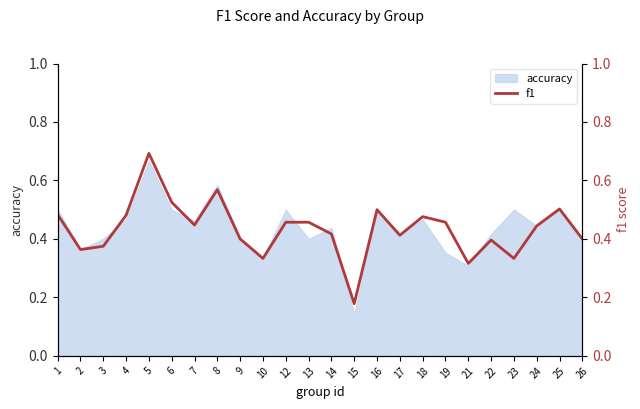

Where is the first local maximum?

5